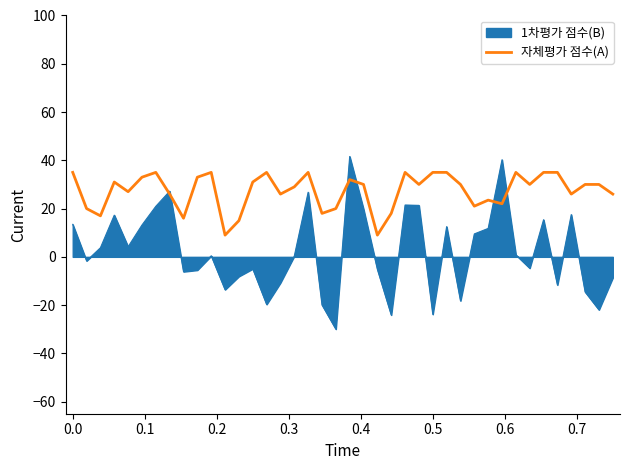

Rank the series by their average value, from highest to lowest.

자체평가 점수(A), 1차평가 점수(B)